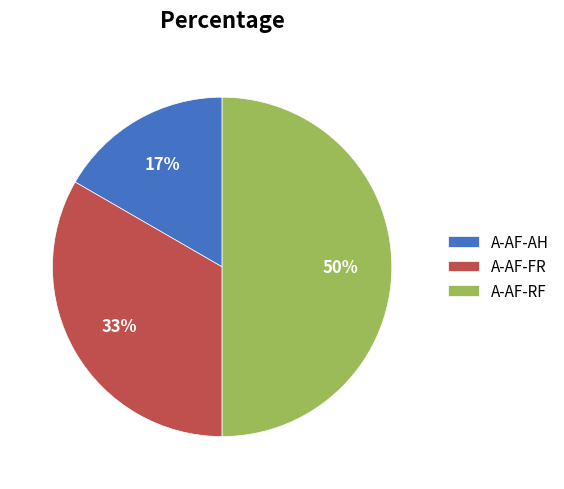

Which slice is the largest?

A-AF-RF